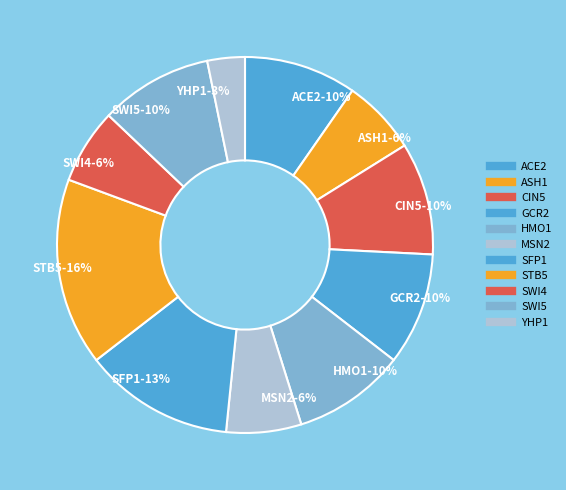

Does any single category account for the majority?

No